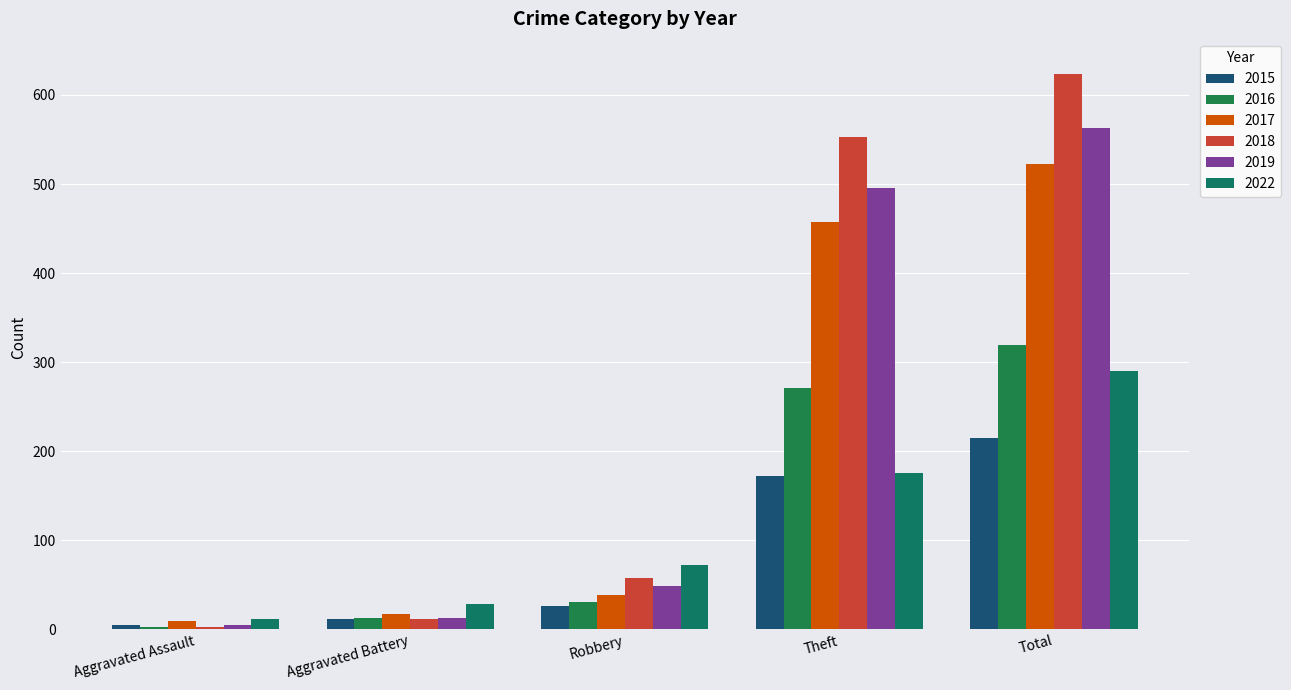

Count the number of data series in this chart.

6